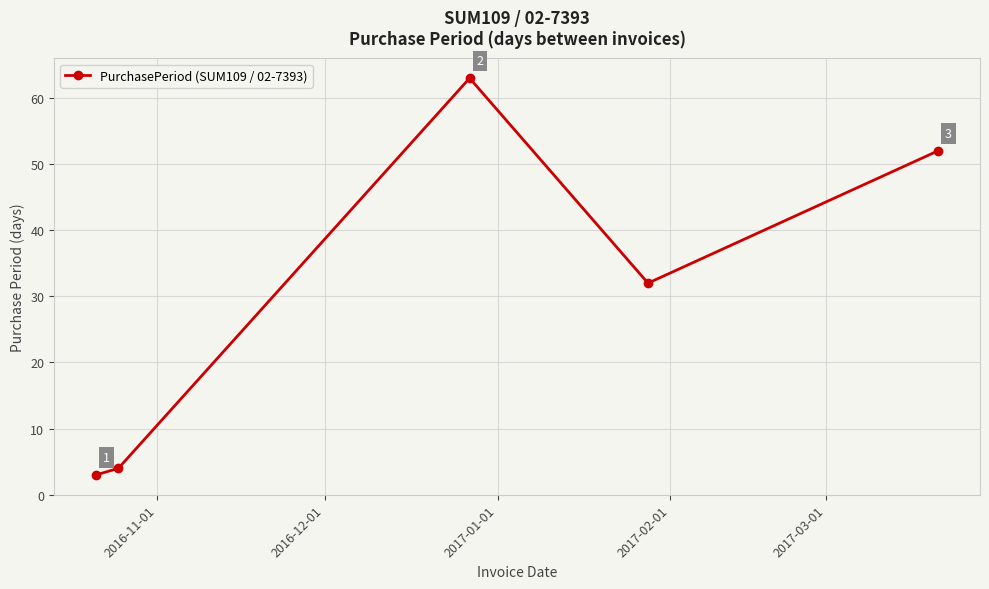

What is the average value?

31